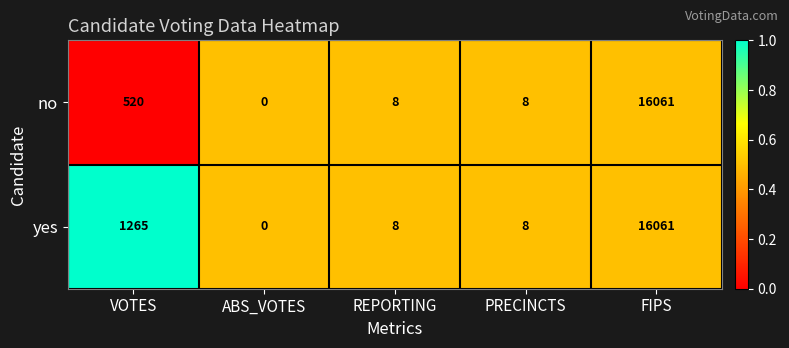

Is it true that yes equals 8 at PRECINCTS?

True